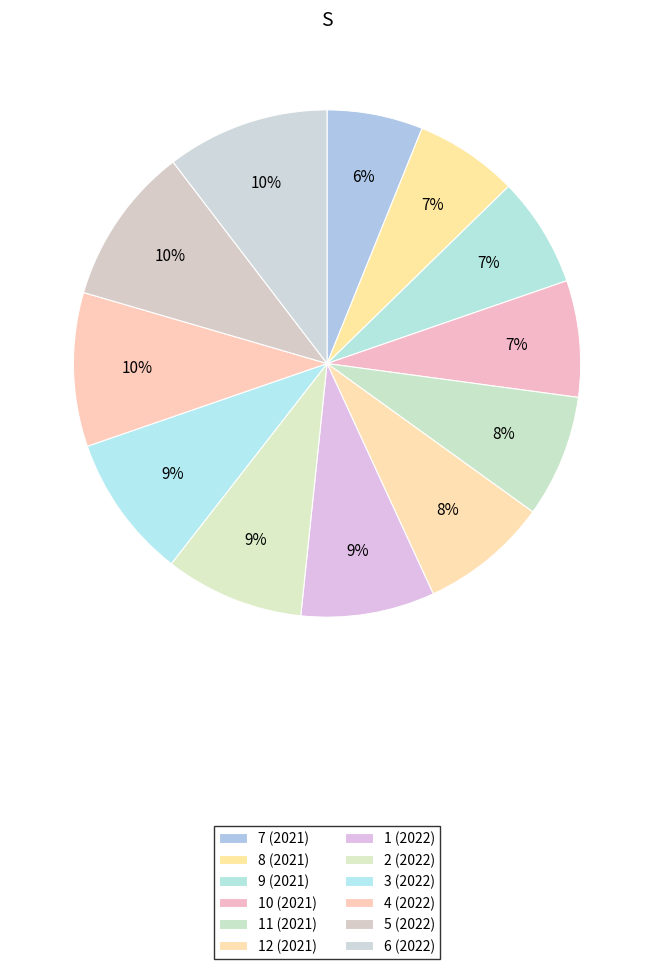

How many slices are in this pie chart?

12